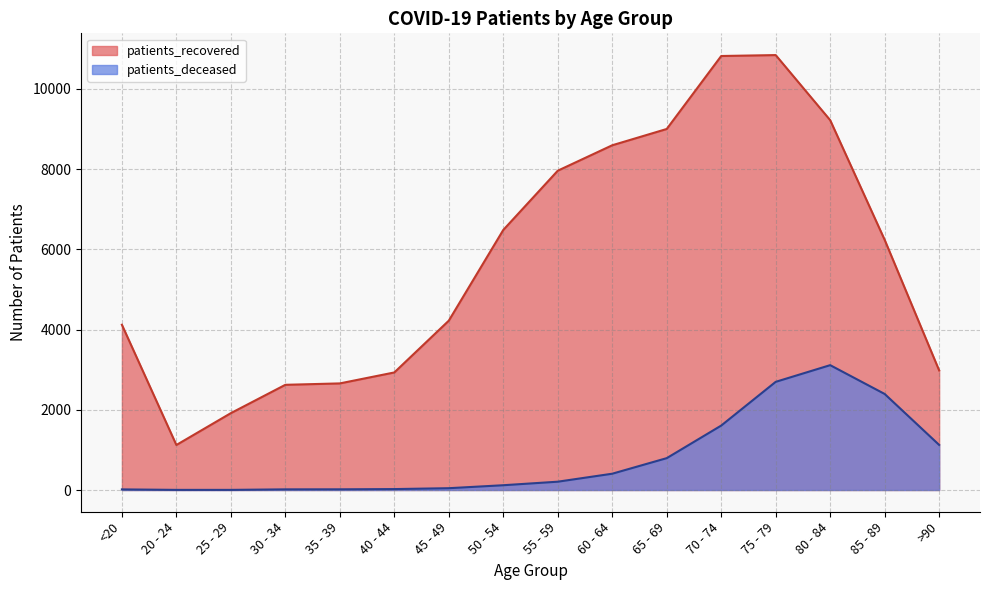

What is the average value of the patients_recovered series?

5732